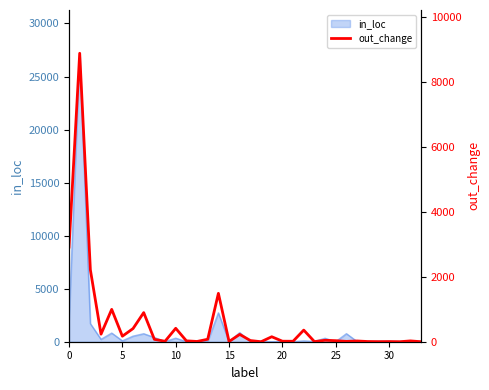

Does the chart have visible grid lines?

No